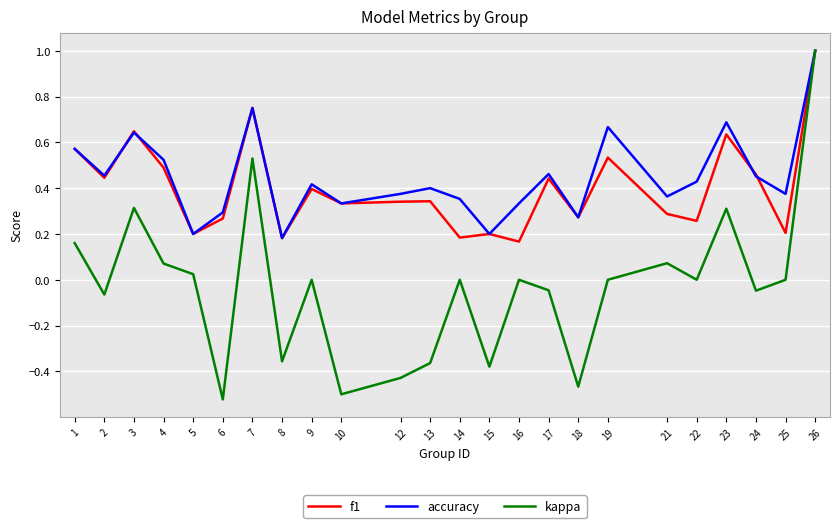

How many lines are shown in the chart?

3